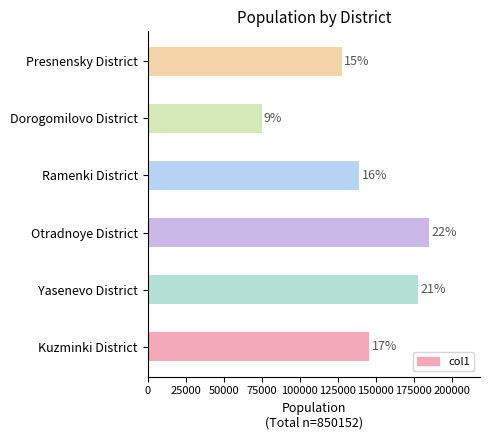

Are the bars horizontal?

Yes